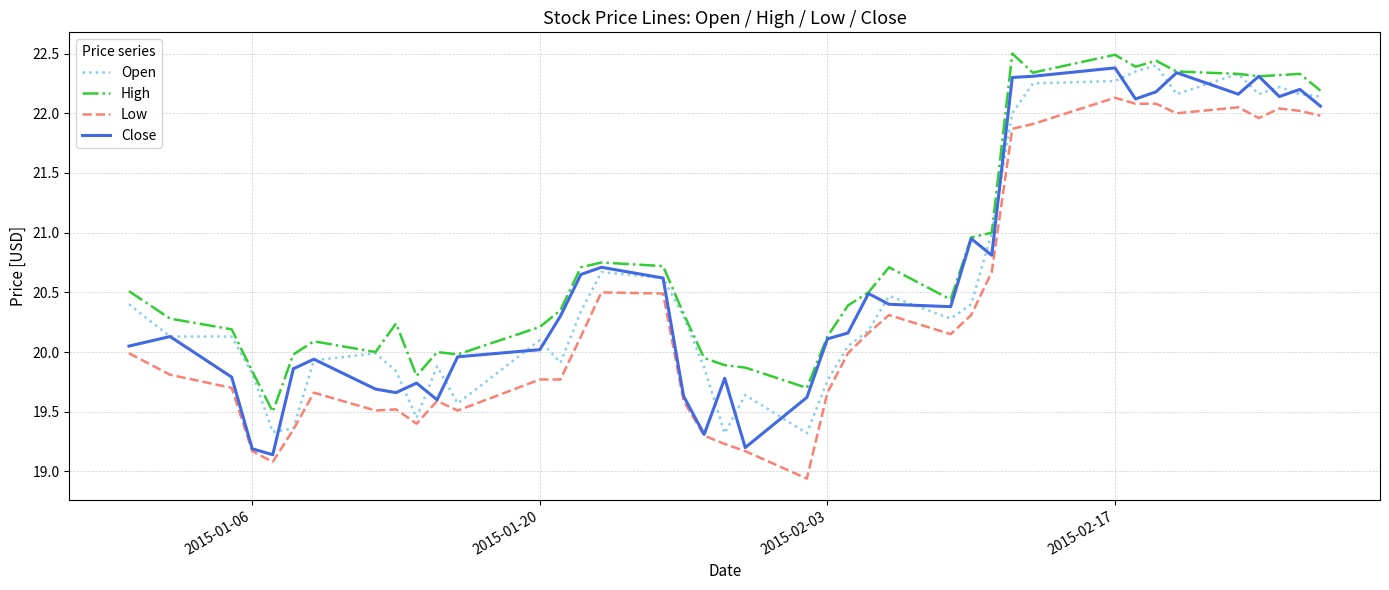

What is the greatest value displayed?

22.5